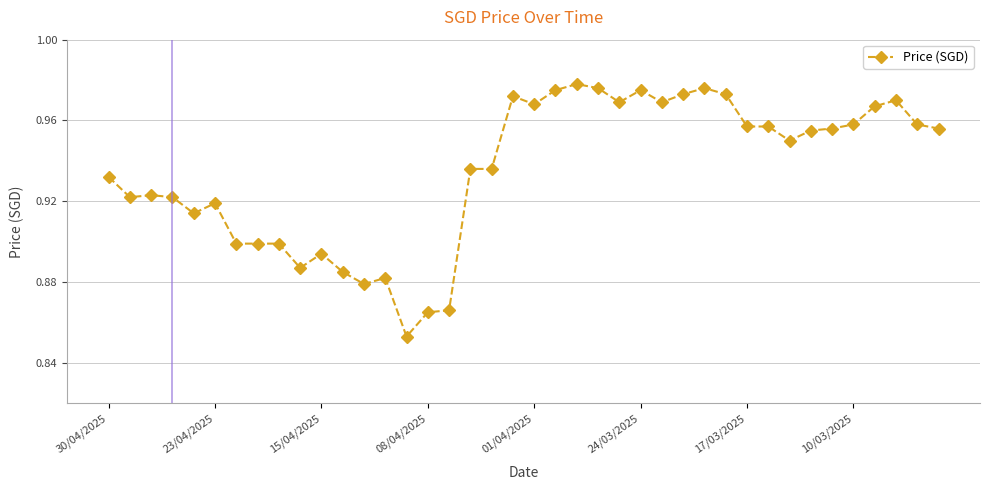

What is the sum of all values?

37.4